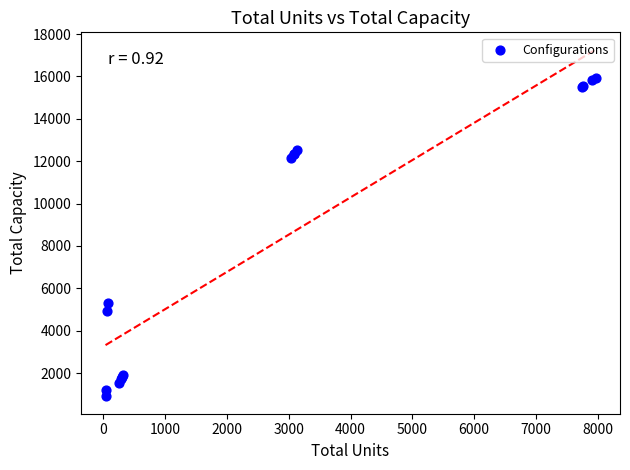

What Y value in the scatter plot is closest to 8414?

5325